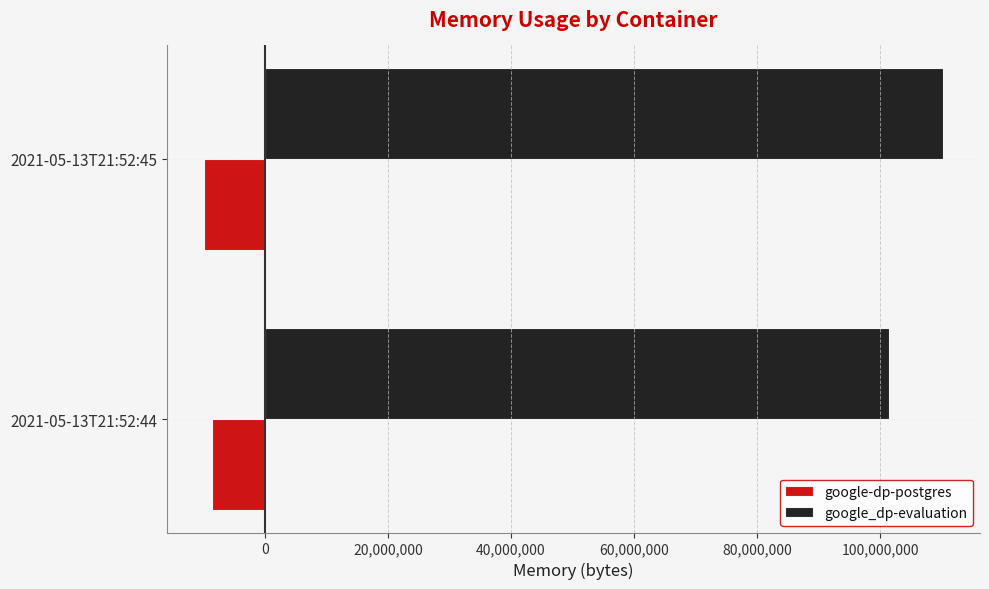

At which category is the sum across all series the highest?

2021-05-13T21:52:45